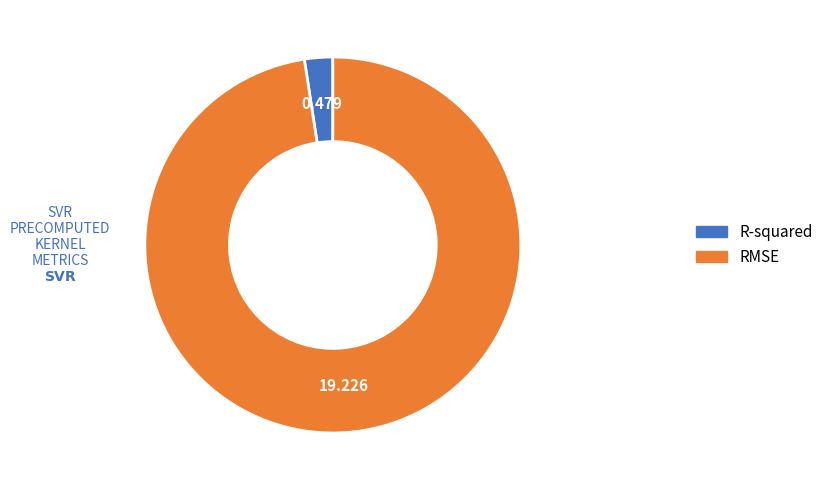

Which slice is the largest?

RMSE